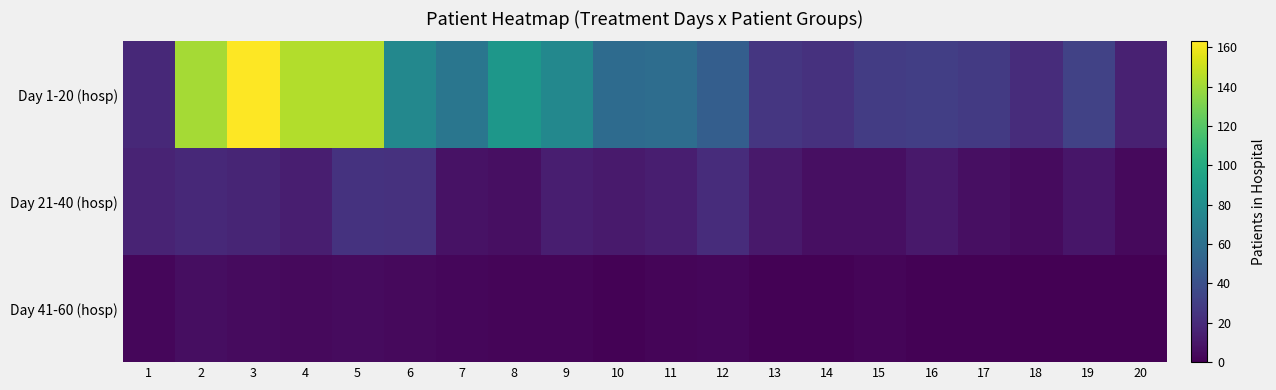

At how many categories does at least one series exceed 159?

1